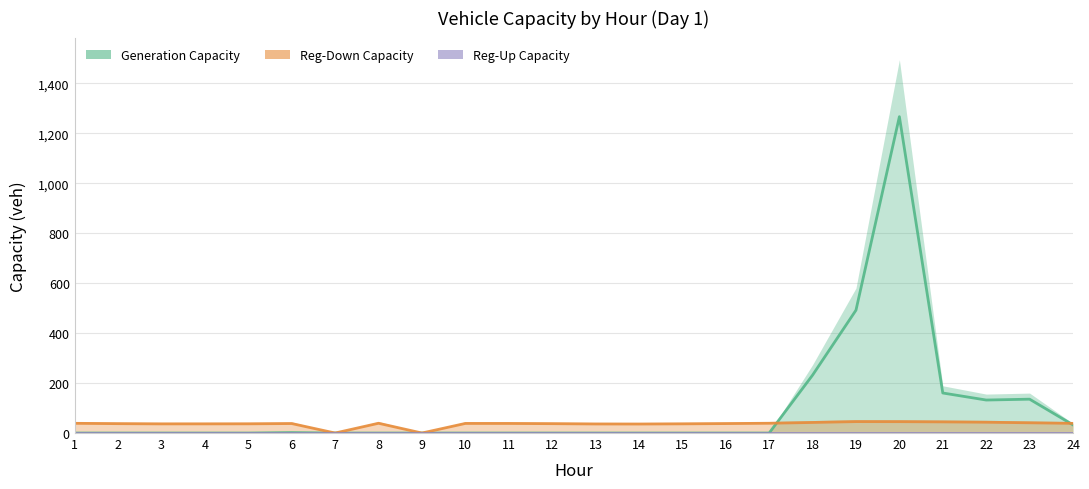

Is the value of regup_capacity_veh at 17 greater than the value of regdown_capacity_veh at 1?

No